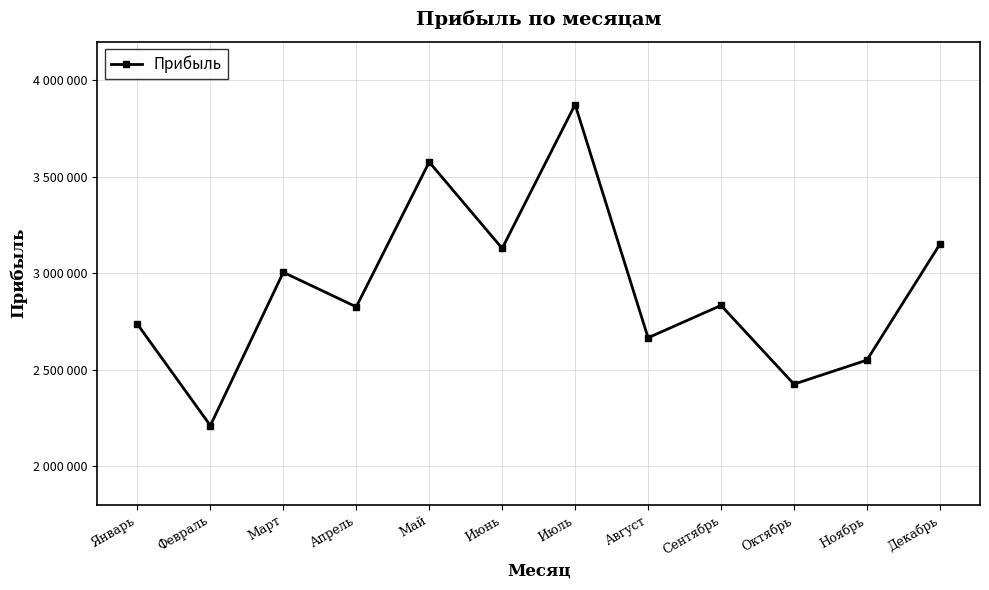

Is this an area chart (filled region under the line)?

No